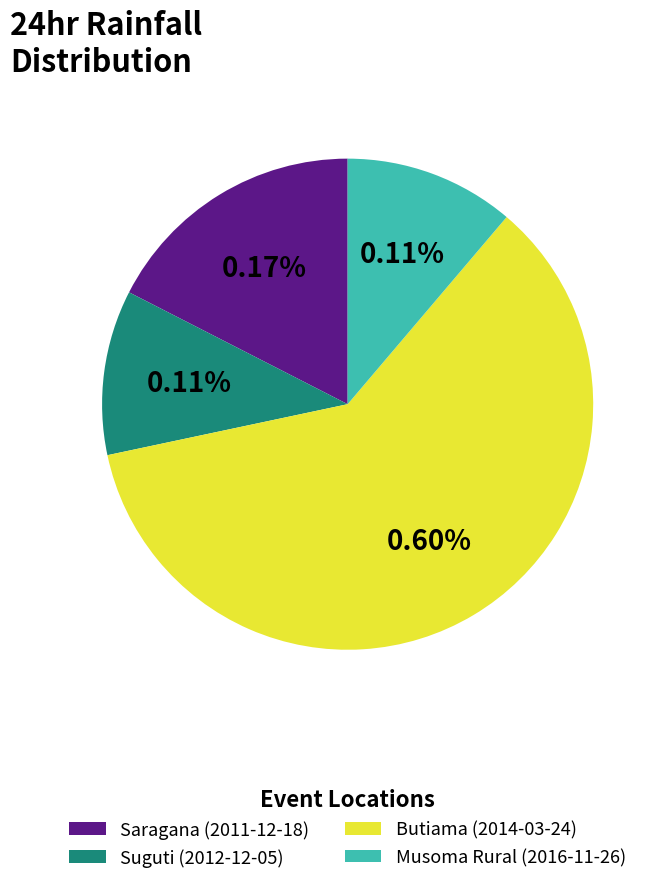

Between Suguti (2012-12-05) and Butiama (2014-03-24), which is larger?

Butiama (2014-03-24)